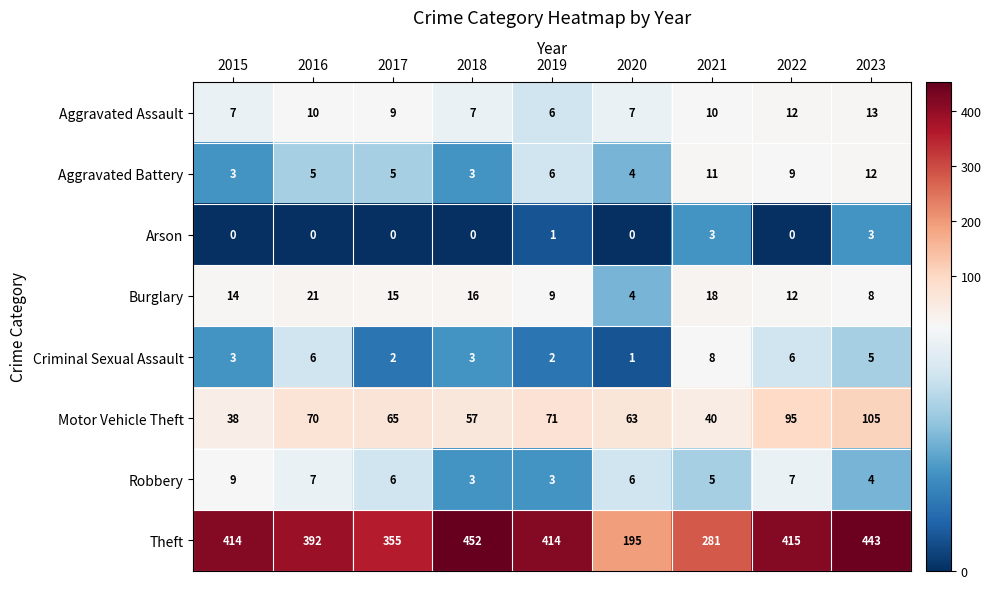

Read the Motor Vehicle Theft value at 2016.

70